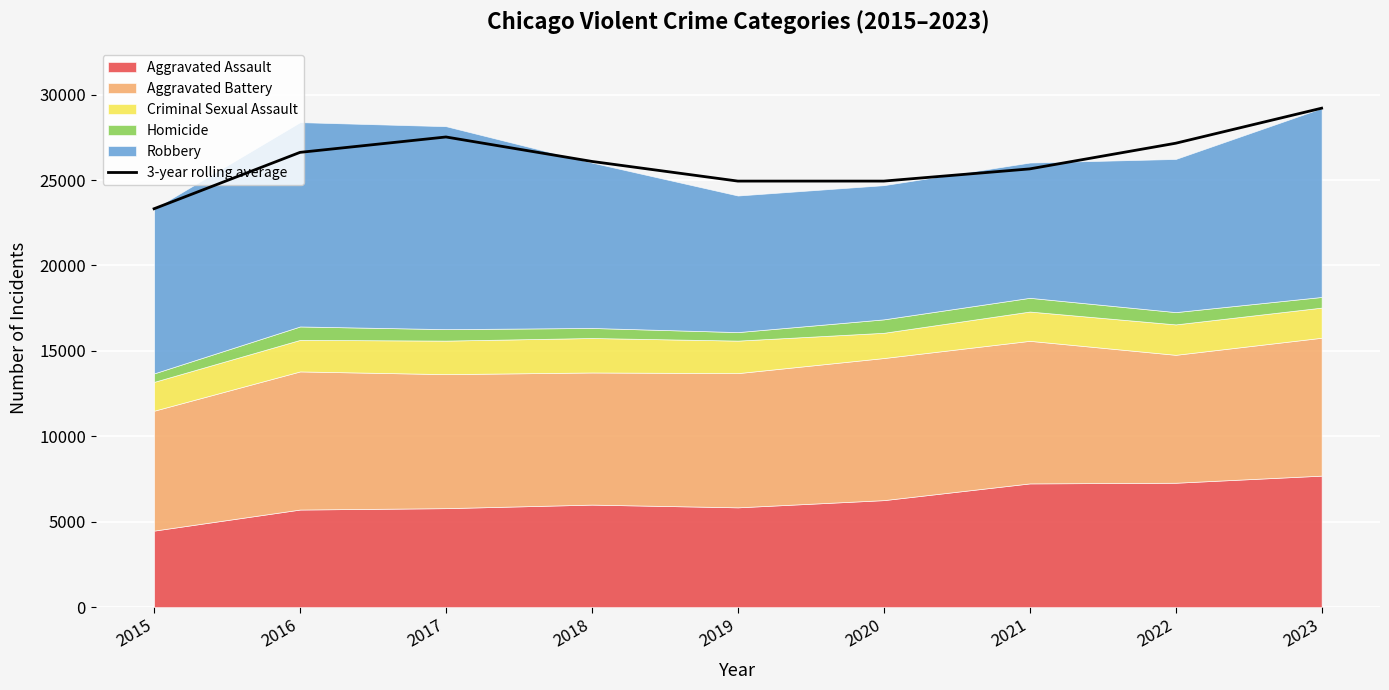

Is it true that the value at 2015 is 36726.6?

False